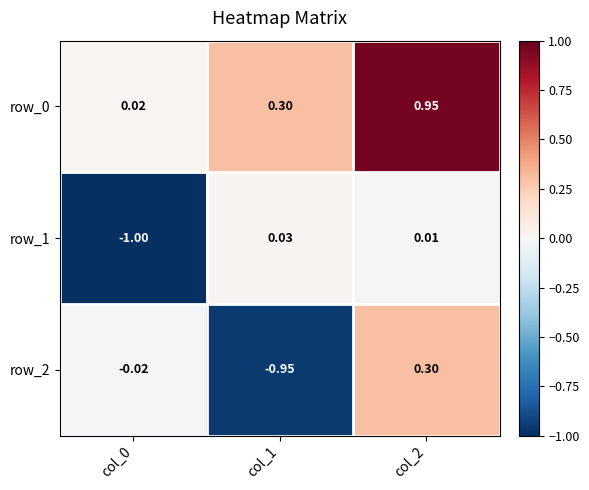

At which label is row_1 closest to 0?

col_2